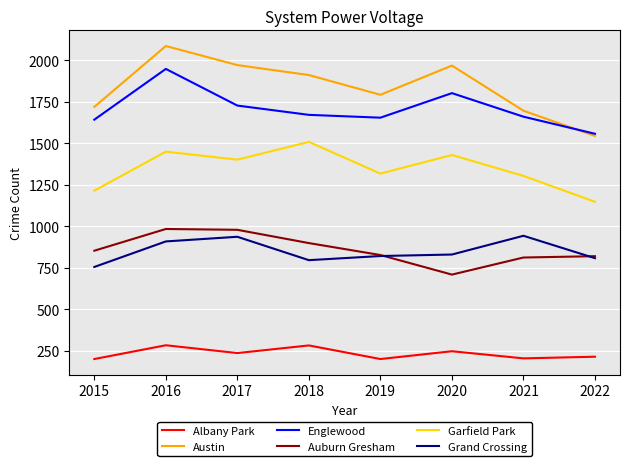

What are all the series names shown in the legend?

Albany Park, Austin, Englewood, Auburn Gresham, Garfield Park, Grand Crossing